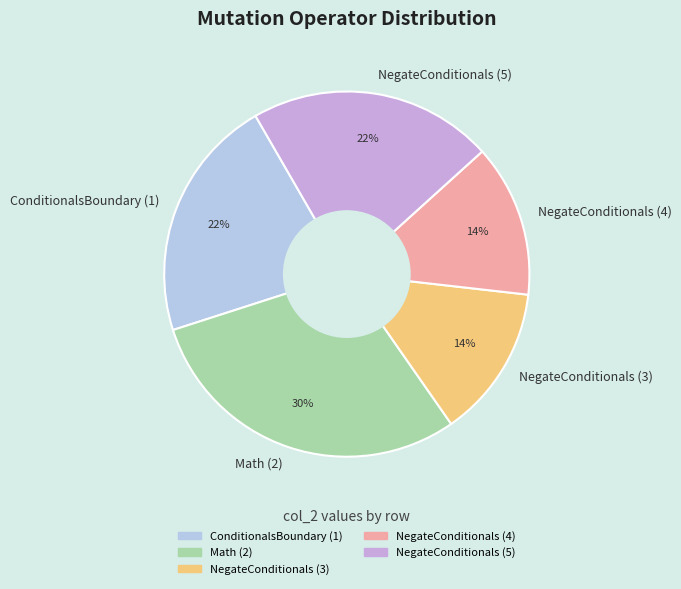

Which has a higher value, ConditionalsBoundary (1) or Math (2)?

Math (2)